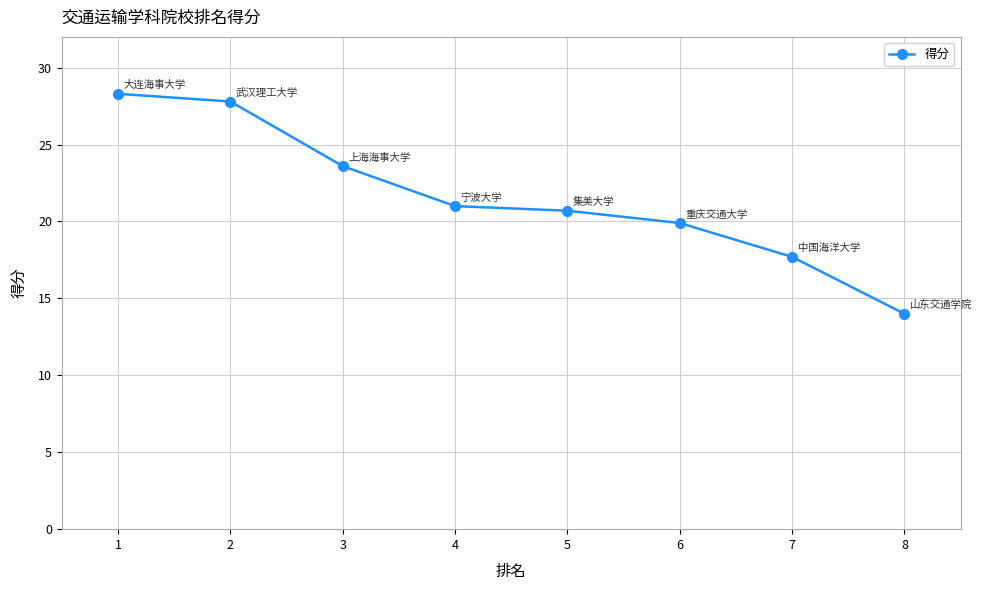

At which category does the chart reach its minimum across all series?

8